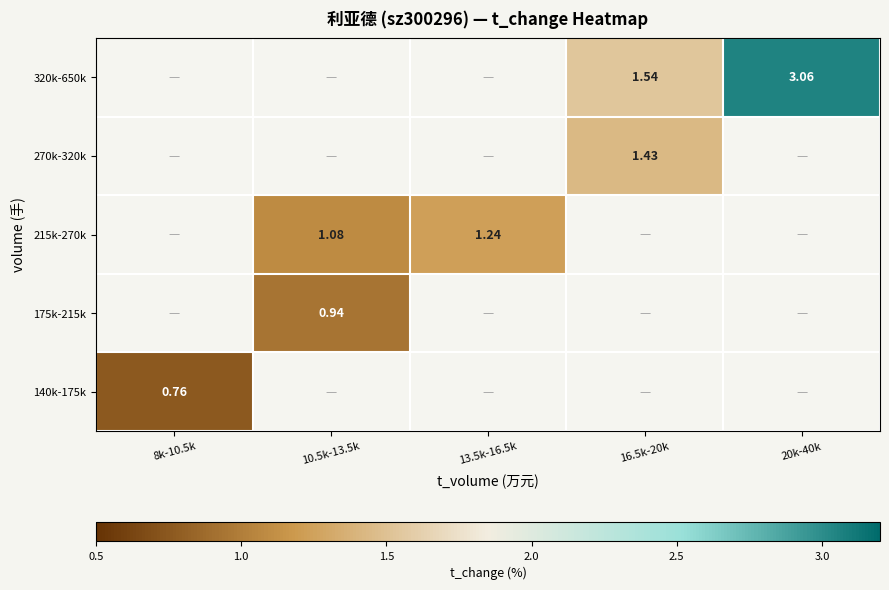

The value of 140k-175k at 8k-10.5k is 0.8. True or false?

True